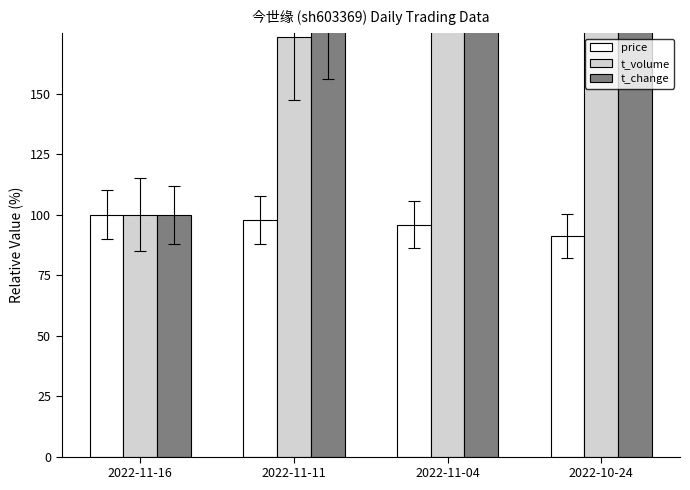

Which has a higher value, 2022-11-11 or 2022-10-24?

2022-11-11